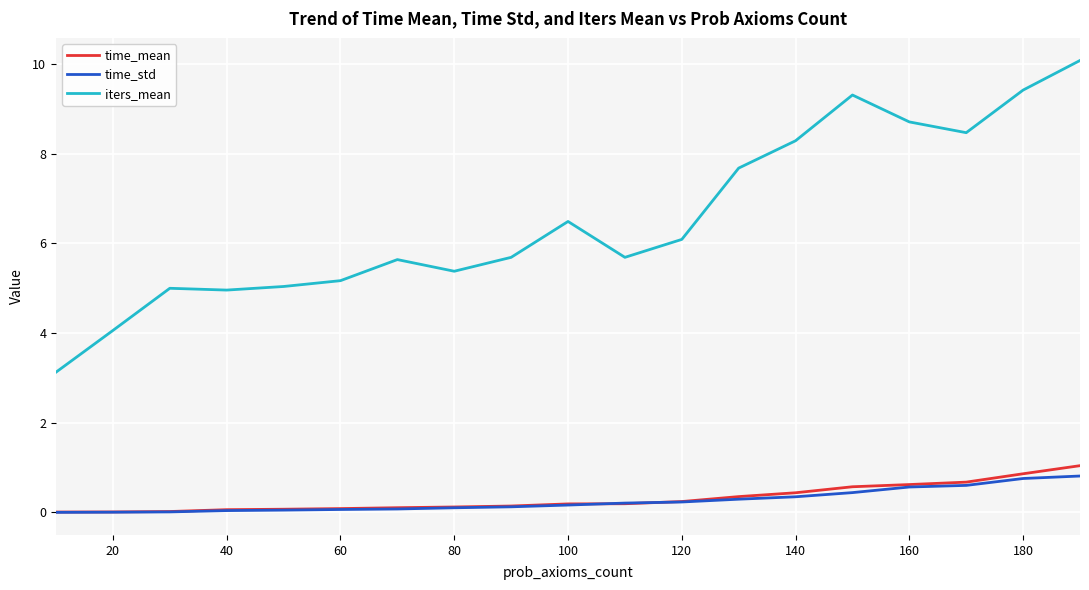

What is the highest value of the time_mean series?

1.0